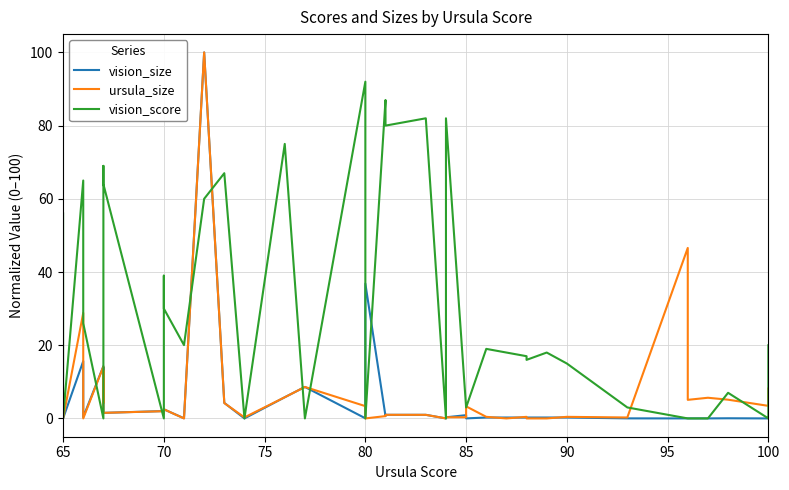

True or false: ursula_size and vision_size cross at least once.

True